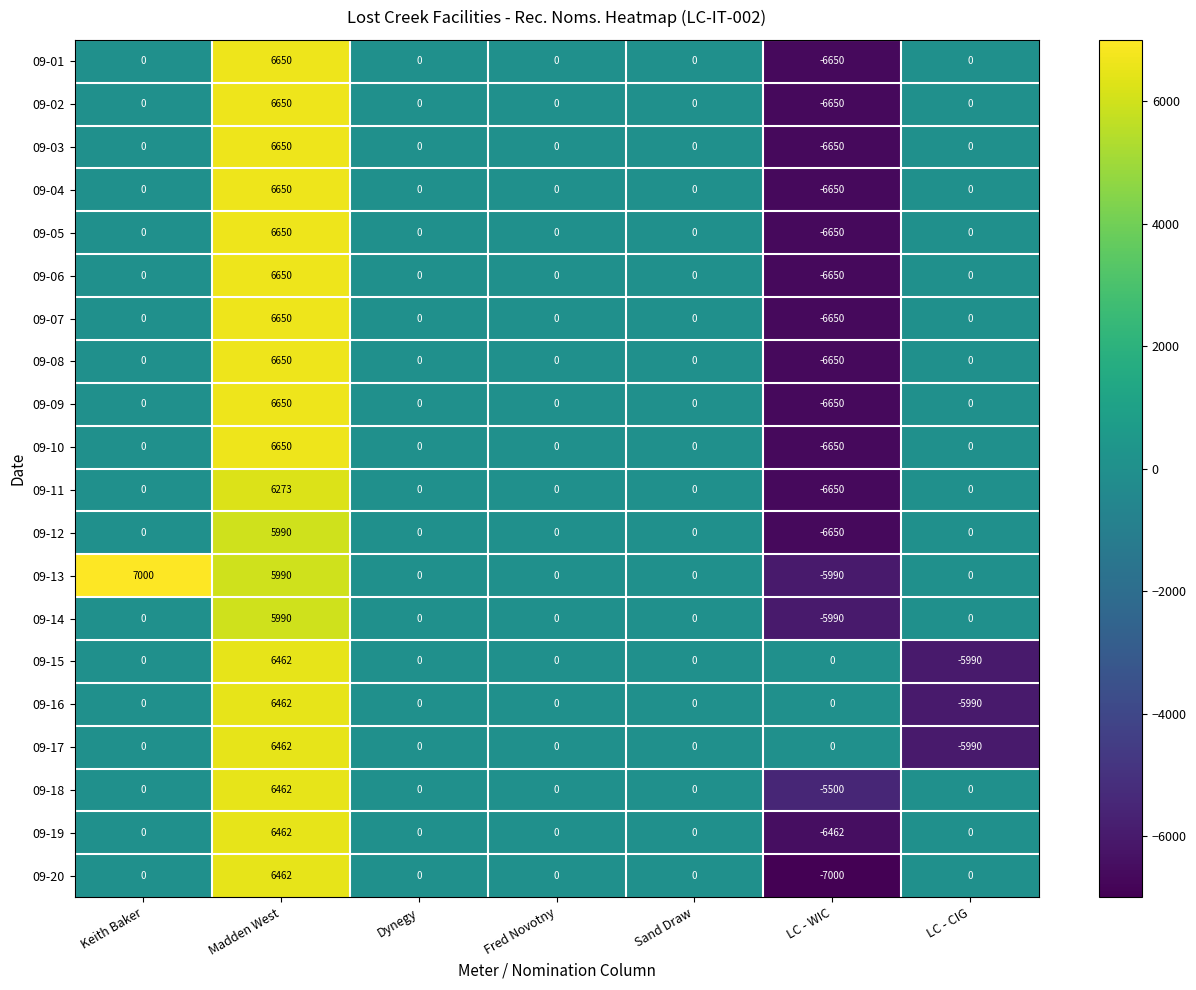

True or false: 09-16 has a value of 0 at Dynegy.

True